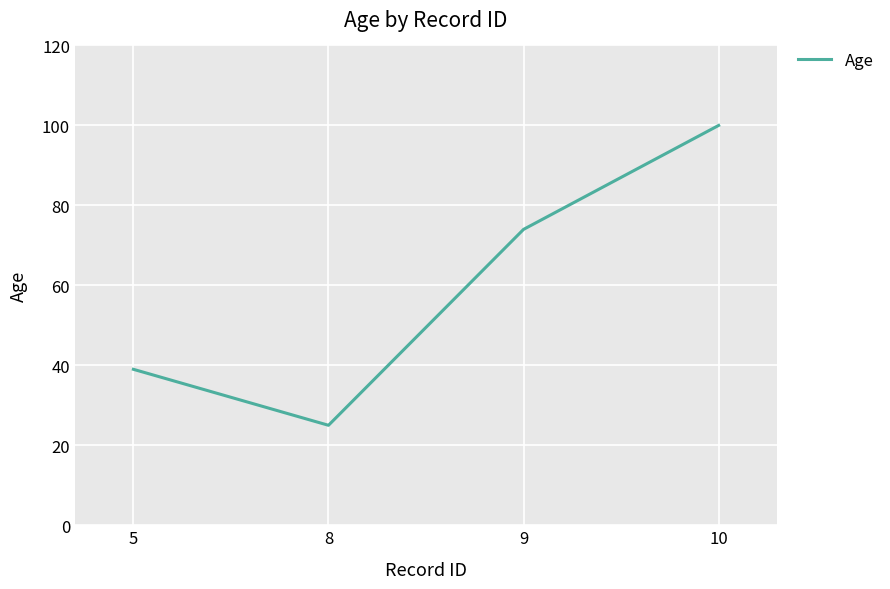

Between 10 and 5, which is larger?

10